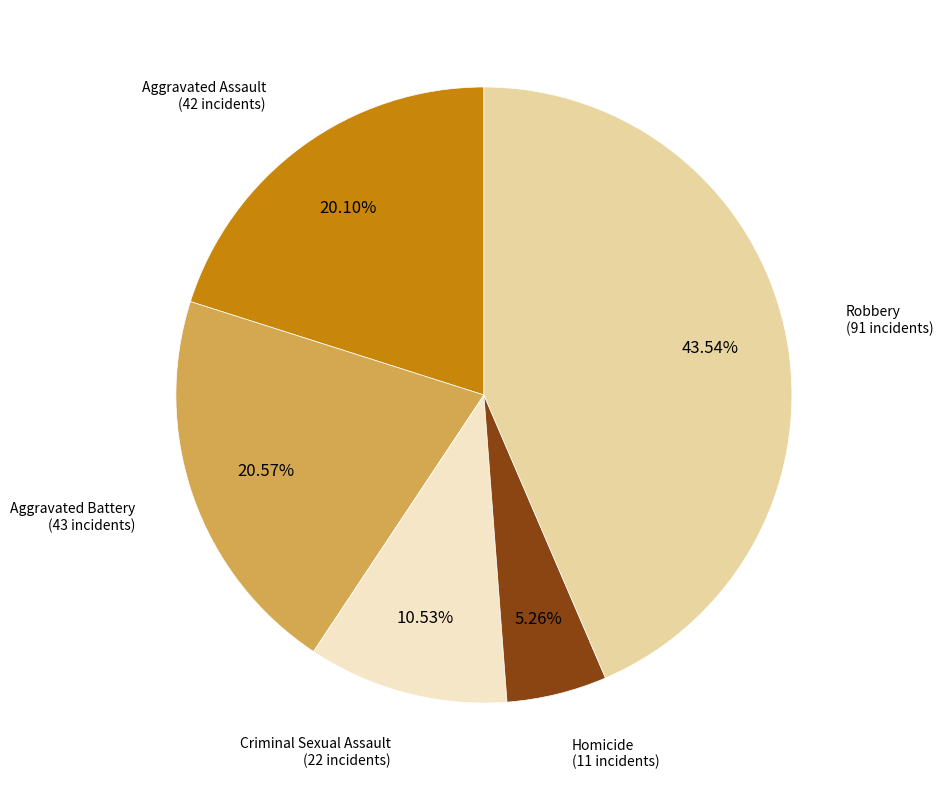

Count the number of slices in the pie.

5